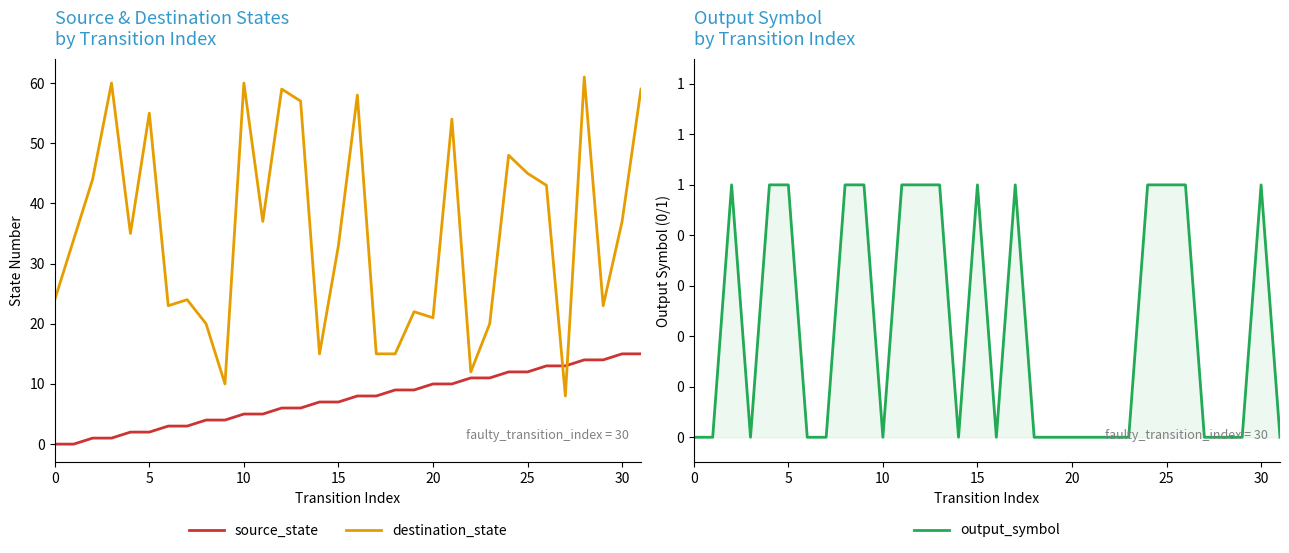

What is the maximum value for destination_state?

61